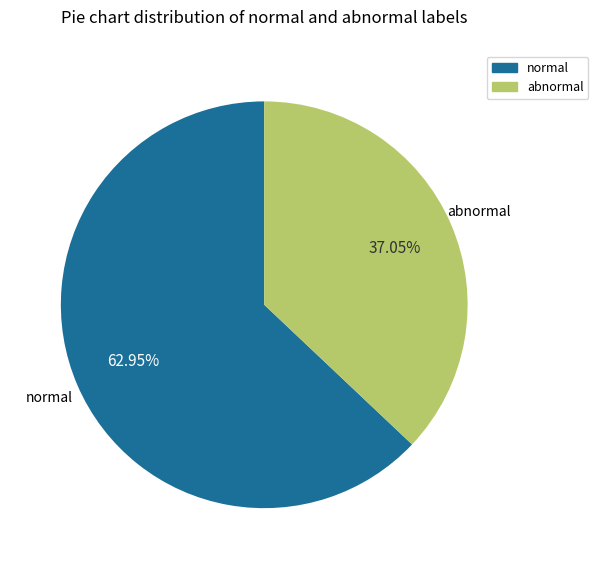

Approximately how many times larger is the value at normal compared to abnormal?

1.7